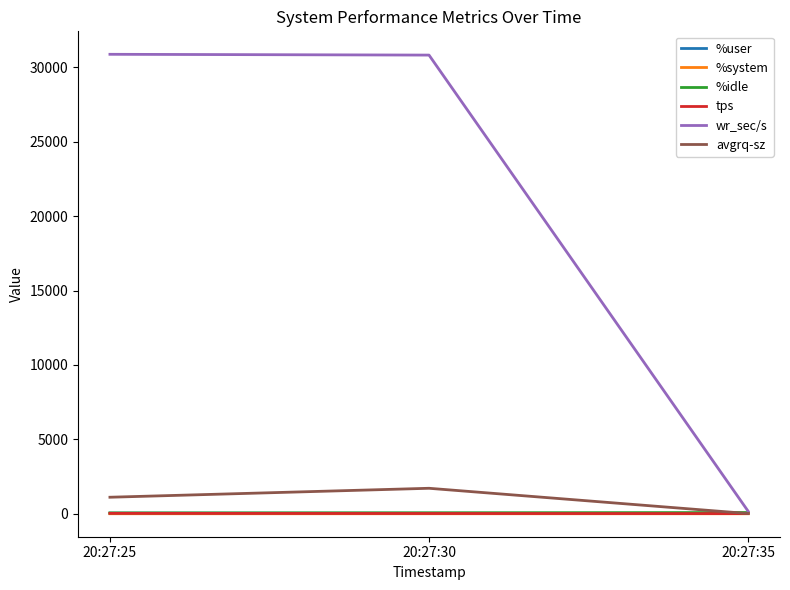

What value does the wr_sec/s series have at 20:27:35?

174.4